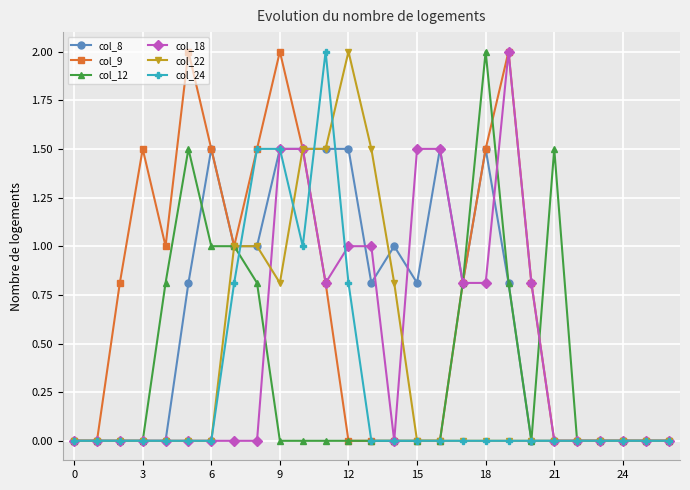

What is the highest value of the col_9 series?

2.0